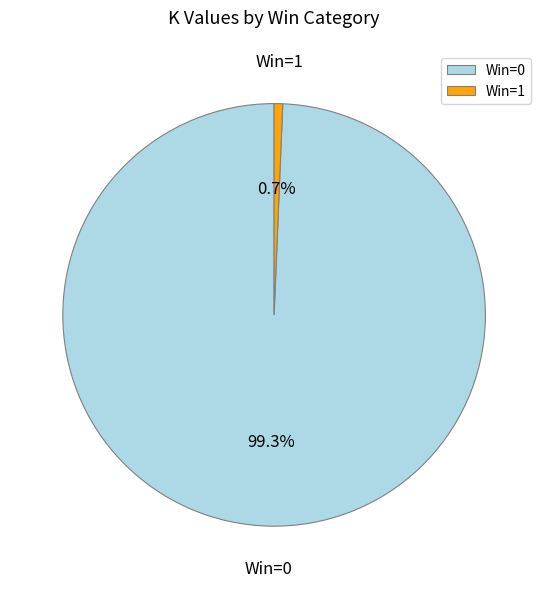

Which has a higher value, Win=0 or Win=1?

Win=0